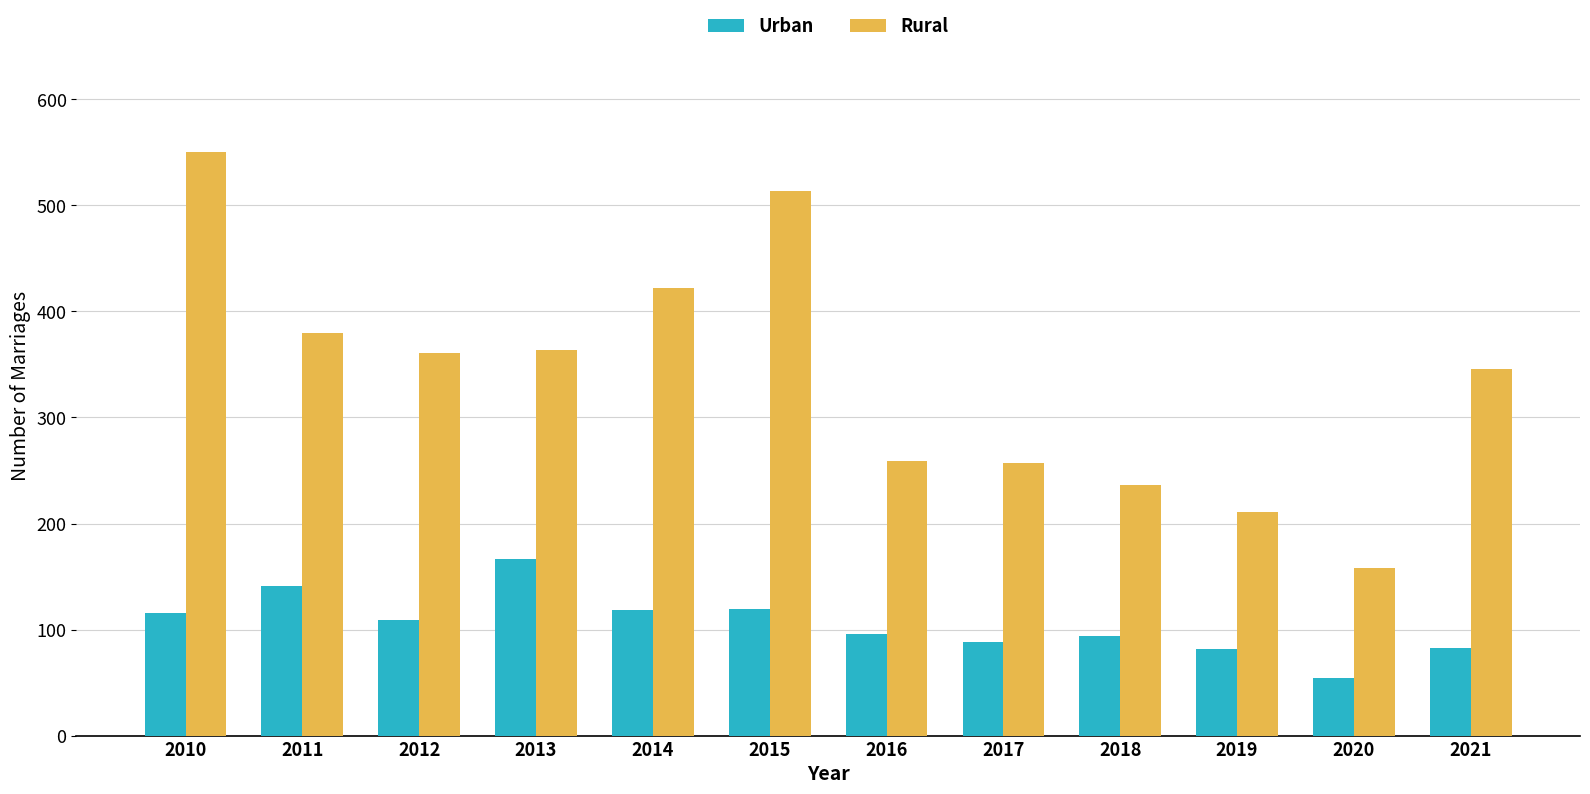

Count the number of data series in this chart.

2